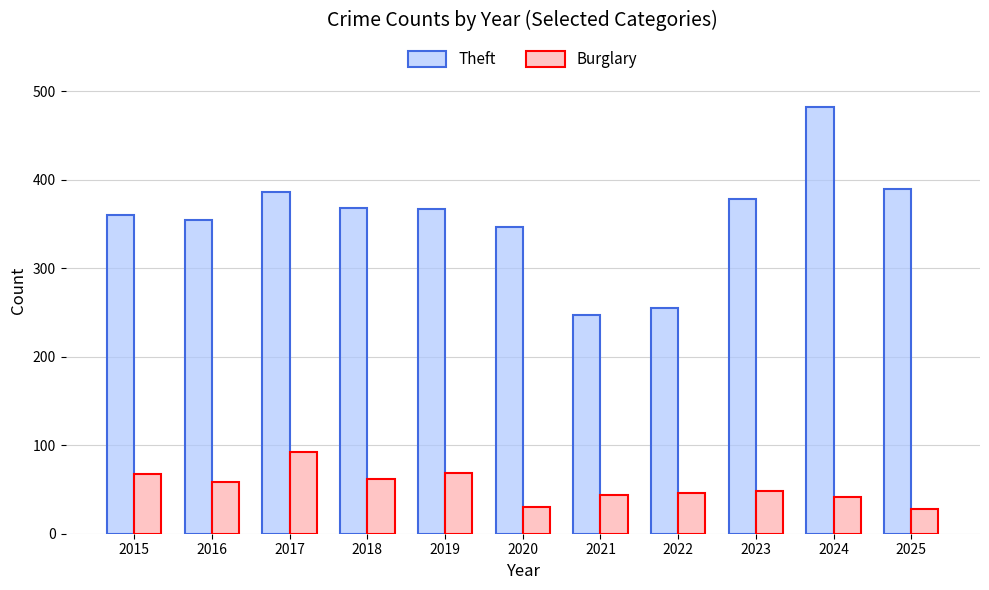

What is the sum of all Burglary values?

586